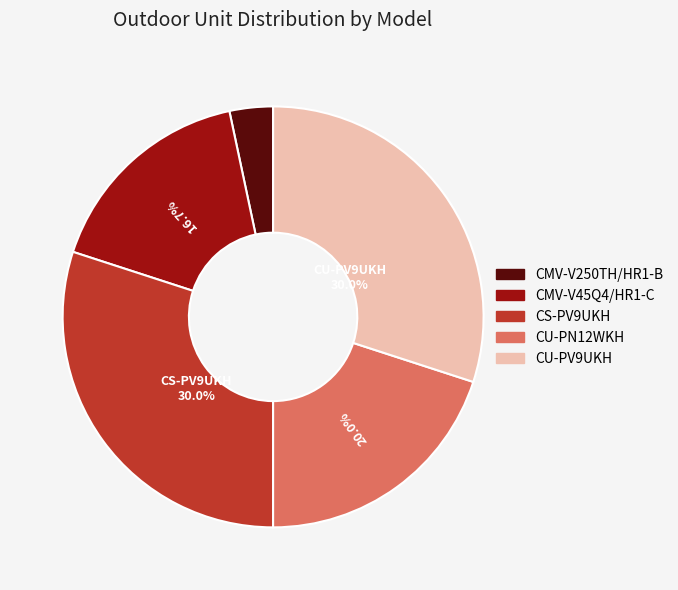

To the nearest percent, what portion does CU-PN12WKH represent?

20%